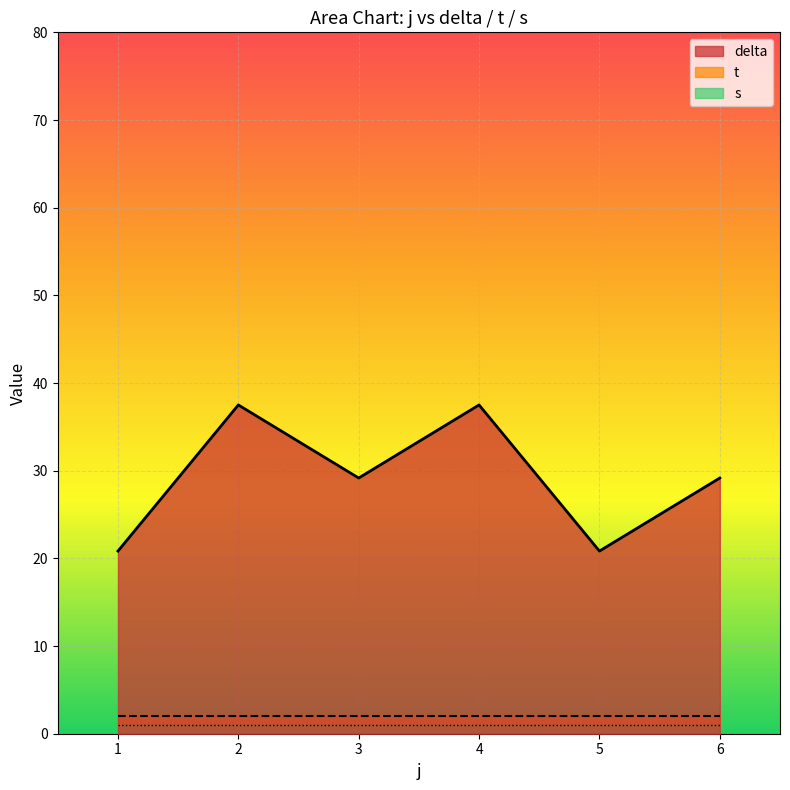

What is the highest value of the delta series?

37.5